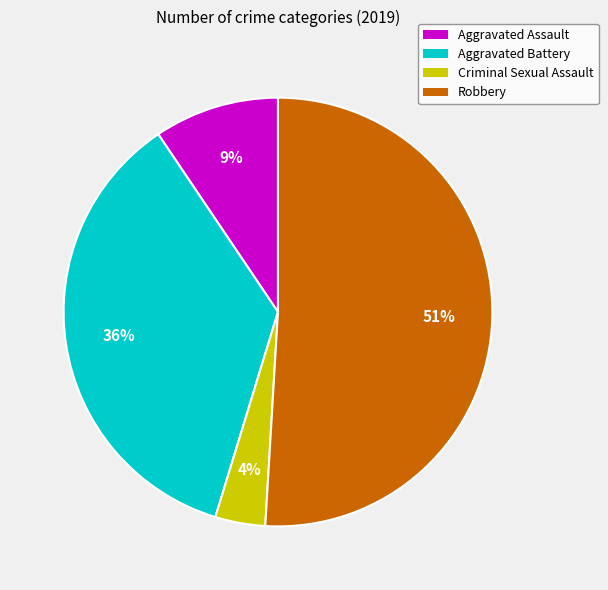

To the nearest percent, what is the combined percentage of Criminal Sexual Assault and Robbery?

55%